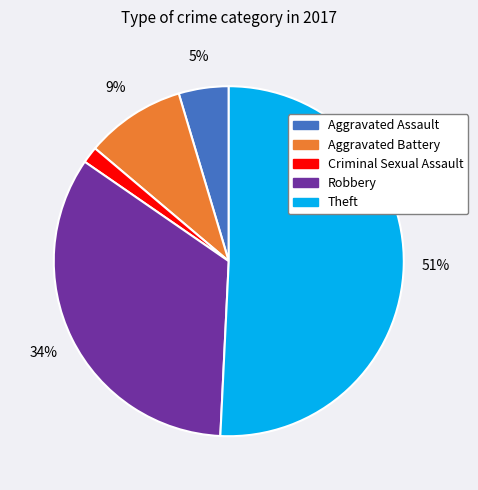

To the nearest percent, what is the difference between the largest and smallest slice percentages?

49%